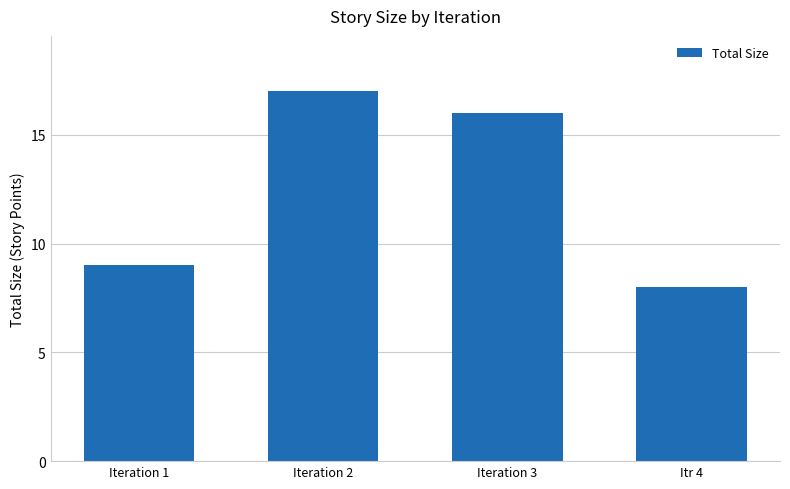

Reading right to left, list all the values displayed in this chart.

8	16	17	9